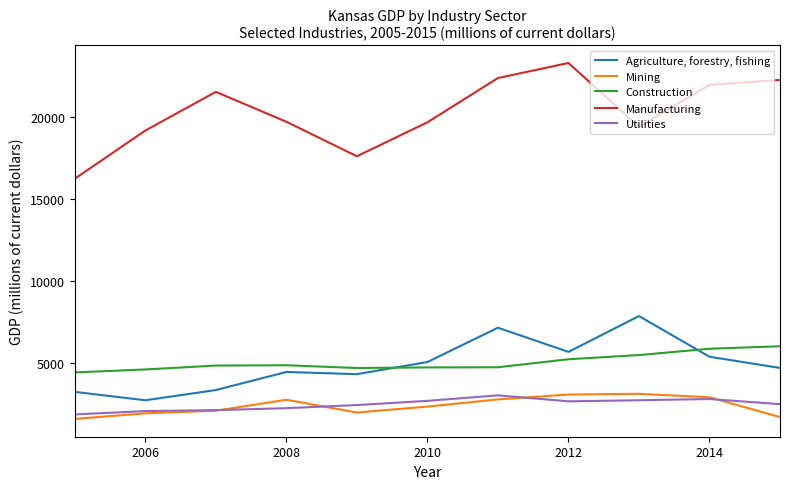

True or false: Agriculture, forestry, fishing and Mining cross at least once.

False